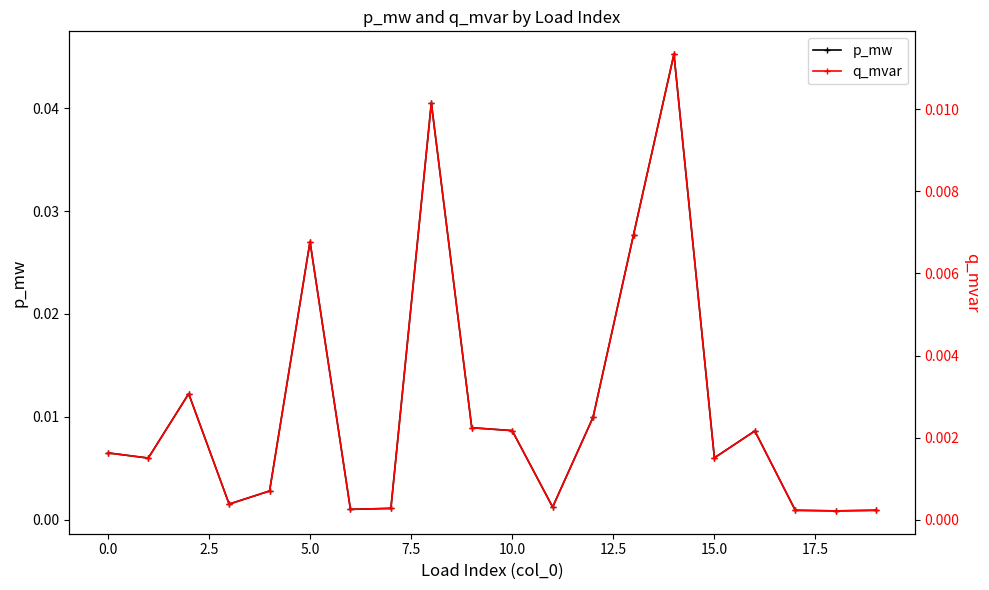

True or false: p_mw and q_mvar cross at least once.

False